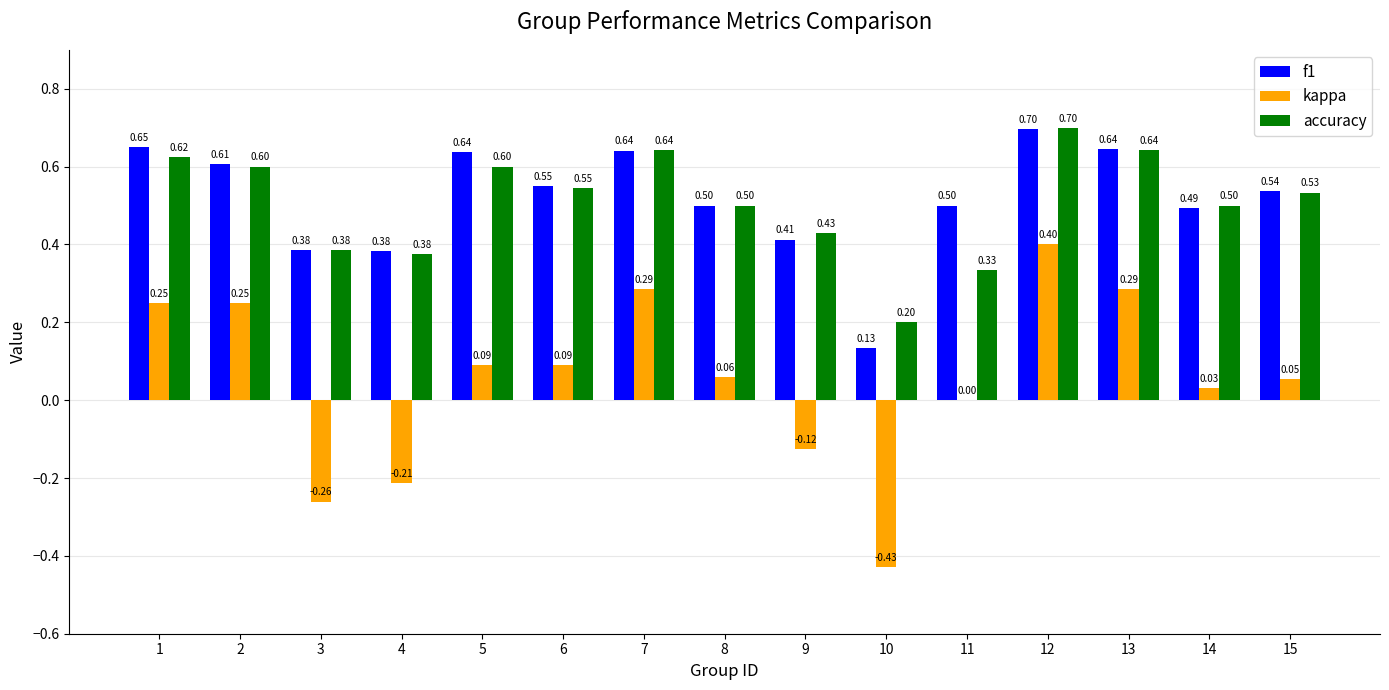

Which series has the largest total across all categories?

f1